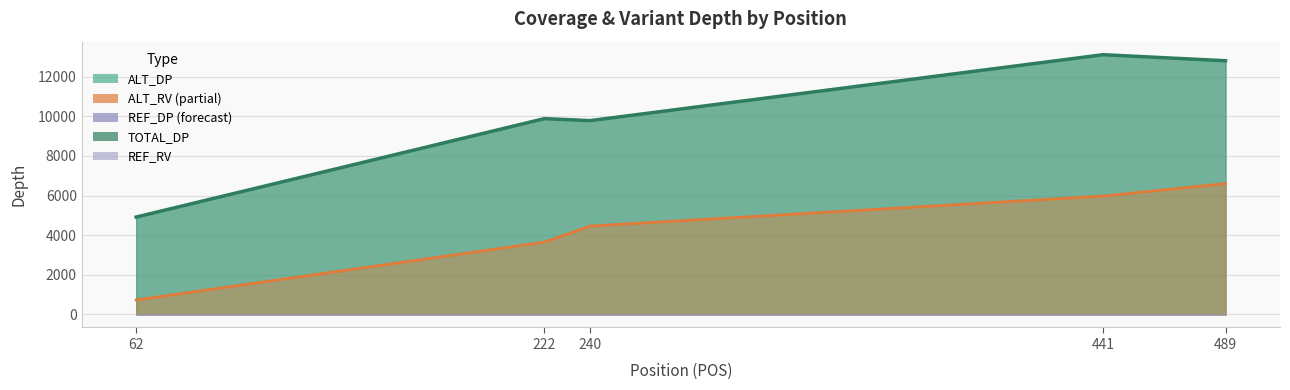

What are all the series names shown in the legend?

ALT_DP, TOTAL_DP, ALT_RV, REF_DP, REF_RV